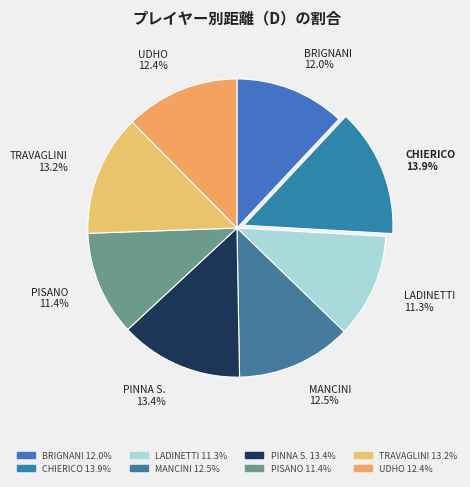

Do UDHO and MANCINI together represent more than half of the pie?

No